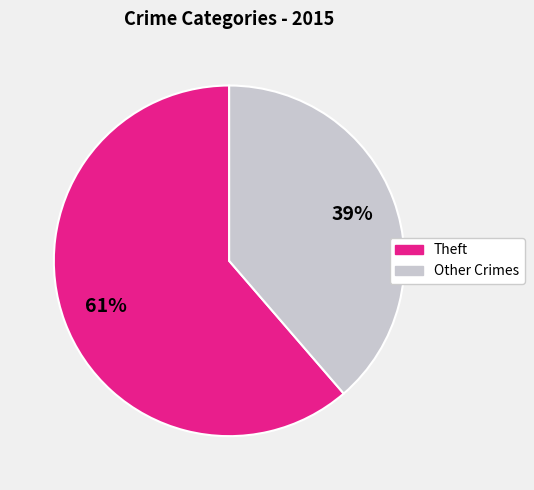

True or false: Theft accounts for 61% of the total.

True